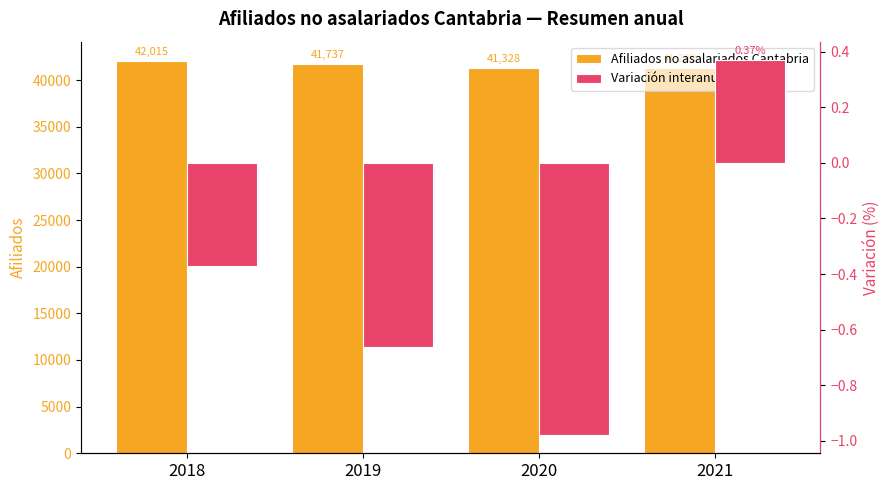

Between 2018 and 2020, which series saw the biggest shift?

Afiliados no asalariados Cantabria